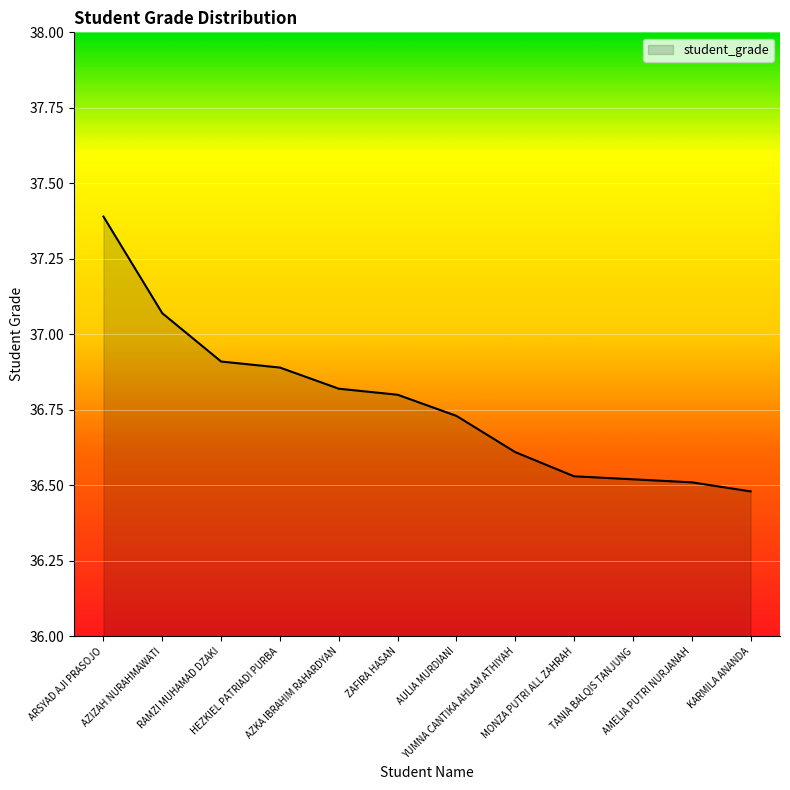

Which has a higher value, AZKA IBRAHIM RAHARDYAN or AMELIA PUTRI NURJANAH?

AZKA IBRAHIM RAHARDYAN